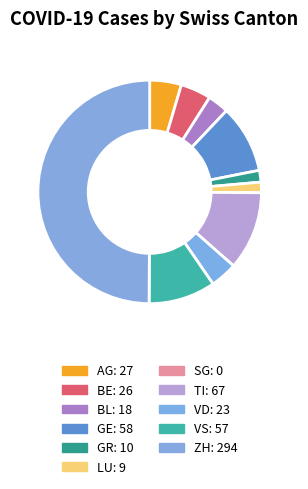

What percentage is NOT represented by TI?

88.6%